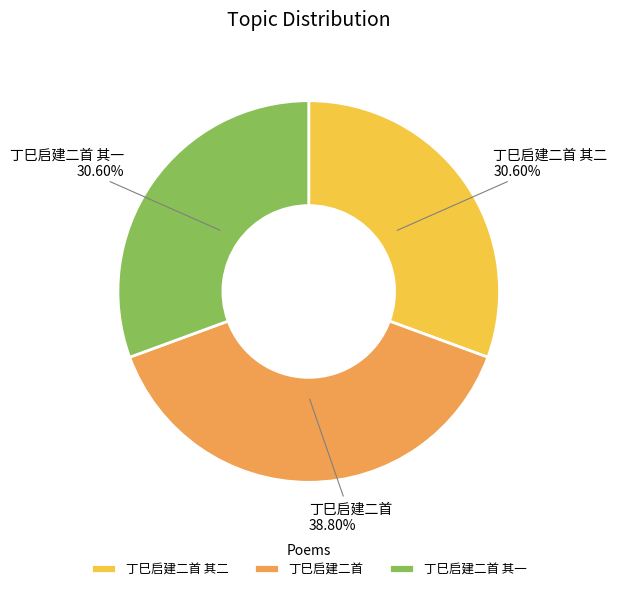

How much of the chart is everything except 丁巳启建二首 其二?

69.4%